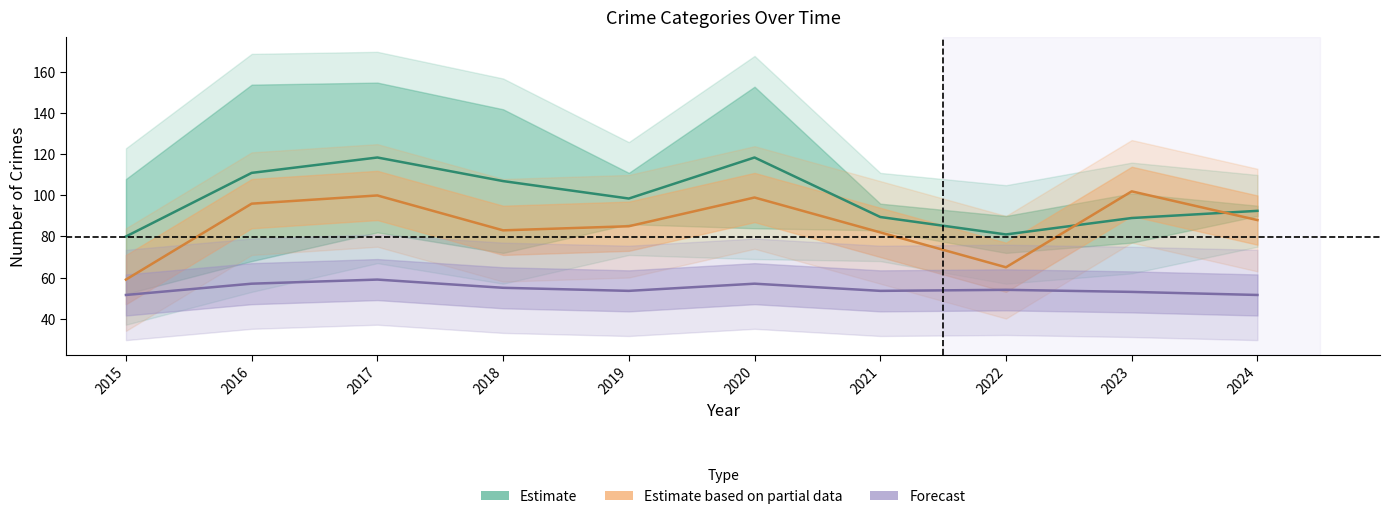

Is this an area chart (filled region under the line)?

No